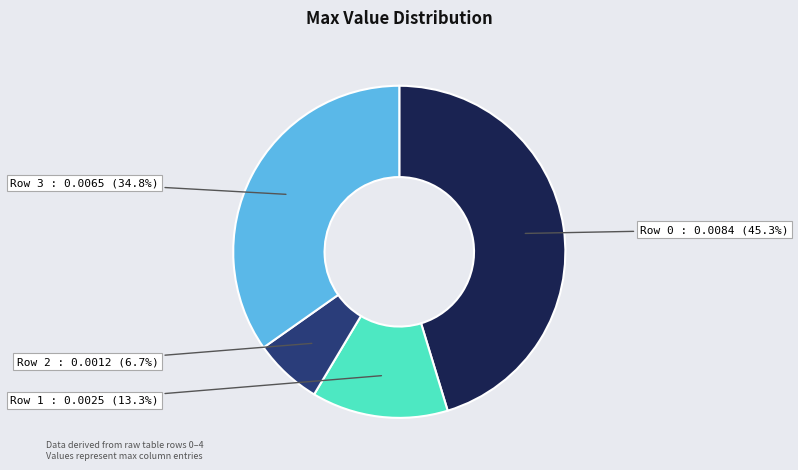

Count the number of slices in the pie.

4